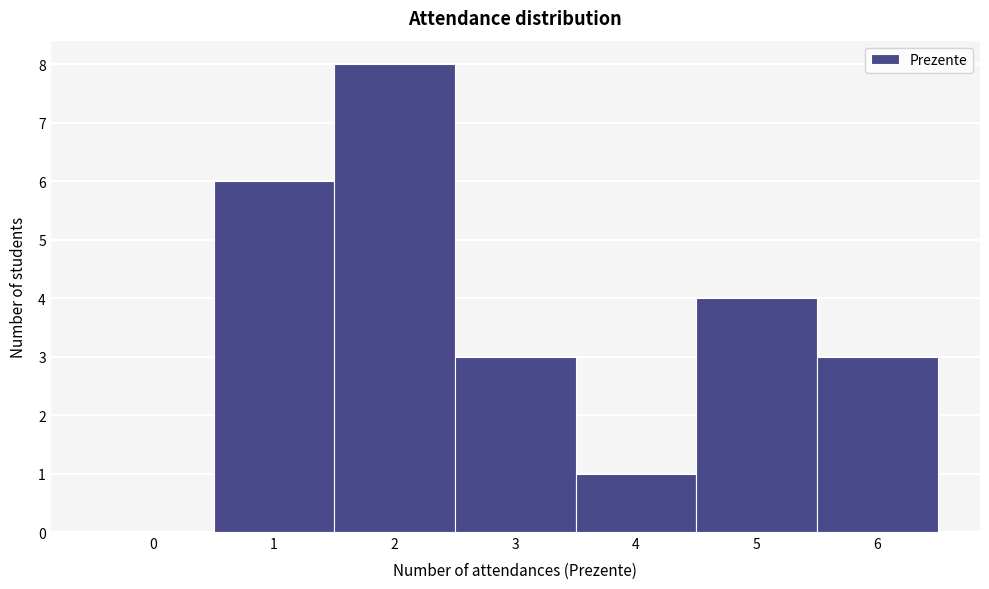

Reading right to left, extract all data points from this chart.

6=3	5=4	4=1	3=3	2=8	1=6	0=0